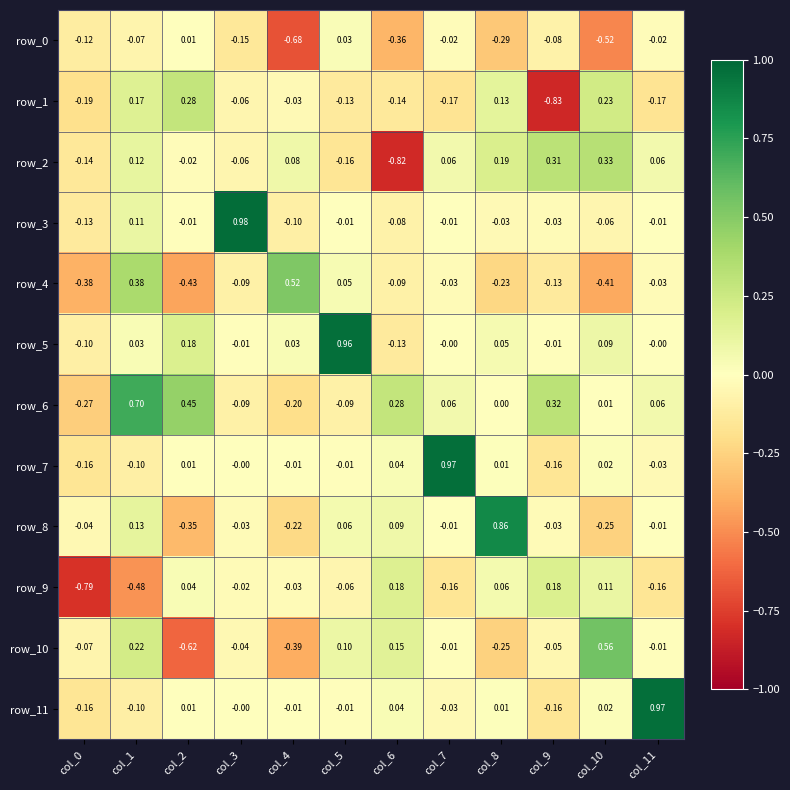

Reading left to right, what are all the values shown in this chart?

row_0: col_0=-0.1	col_1=-0.1	col_2=0.0	col_3=-0.1	col_4=-0.7	col_5=0.0	col_6=-0.4	col_7=-0.0	col_8=-0.3	col_9=-0.1	col_10=-0.5	col_11=-0.0
row_1: col_0=-0.2	col_1=0.2	col_2=0.3	col_3=-0.1	col_4=-0.0	col_5=-0.1	col_6=-0.1	col_7=-0.2	col_8=0.1	col_9=-0.8	col_10=0.2	col_11=-0.2
row_2: col_0=-0.1	col_1=0.1	col_2=-0.0	col_3=-0.1	col_4=0.1	col_5=-0.2	col_6=-0.8	col_7=0.1	col_8=0.2	col_9=0.3	col_10=0.3	col_11=0.1
row_3: col_0=-0.1	col_1=0.1	col_2=-0.0	col_3=1.0	col_4=-0.1	col_5=-0.0	col_6=-0.1	col_7=-0.0	col_8=-0.0	col_9=-0.0	col_10=-0.1	col_11=-0.0
row_4: col_0=-0.4	col_1=0.4	col_2=-0.4	col_3=-0.1	col_4=0.5	col_5=0.0	col_6=-0.1	col_7=-0.0	col_8=-0.2	col_9=-0.1	col_10=-0.4	col_11=-0.0
row_5: col_0=-0.1	col_1=0.0	col_2=0.2	col_3=-0.0	col_4=0.0	col_5=1.0	col_6=-0.1	col_7=-0.0	col_8=0.0	col_9=-0.0	col_10=0.1	col_11=-0.0
row_6: col_0=-0.3	col_1=0.7	col_2=0.4	col_3=-0.1	col_4=-0.2	col_5=-0.1	col_6=0.3	col_7=0.1	col_8=0.0	col_9=0.3	col_10=0.0	col_11=0.1
row_7: col_0=-0.2	col_1=-0.1	col_2=0.0	col_3=-0.0	col_4=-0.0	col_5=-0.0	col_6=0.0	col_7=1.0	col_8=0.0	col_9=-0.2	col_10=0.0	col_11=-0.0
row_8: col_0=-0.0	col_1=0.1	col_2=-0.4	col_3=-0.0	col_4=-0.2	col_5=0.1	col_6=0.1	col_7=-0.0	col_8=0.9	col_9=-0.0	col_10=-0.3	col_11=-0.0
row_9: col_0=-0.8	col_1=-0.5	col_2=0.0	col_3=-0.0	col_4=-0.0	col_5=-0.1	col_6=0.2	col_7=-0.2	col_8=0.1	col_9=0.2	col_10=0.1	col_11=-0.2
row_10: col_0=-0.1	col_1=0.2	col_2=-0.6	col_3=-0.0	col_4=-0.4	col_5=0.1	col_6=0.2	col_7=-0.0	col_8=-0.3	col_9=-0.0	col_10=0.6	col_11=-0.0
row_11: col_0=-0.2	col_1=-0.1	col_2=0.0	col_3=-0.0	col_4=-0.0	col_5=-0.0	col_6=0.0	col_7=-0.0	col_8=0.0	col_9=-0.2	col_10=0.0	col_11=1.0